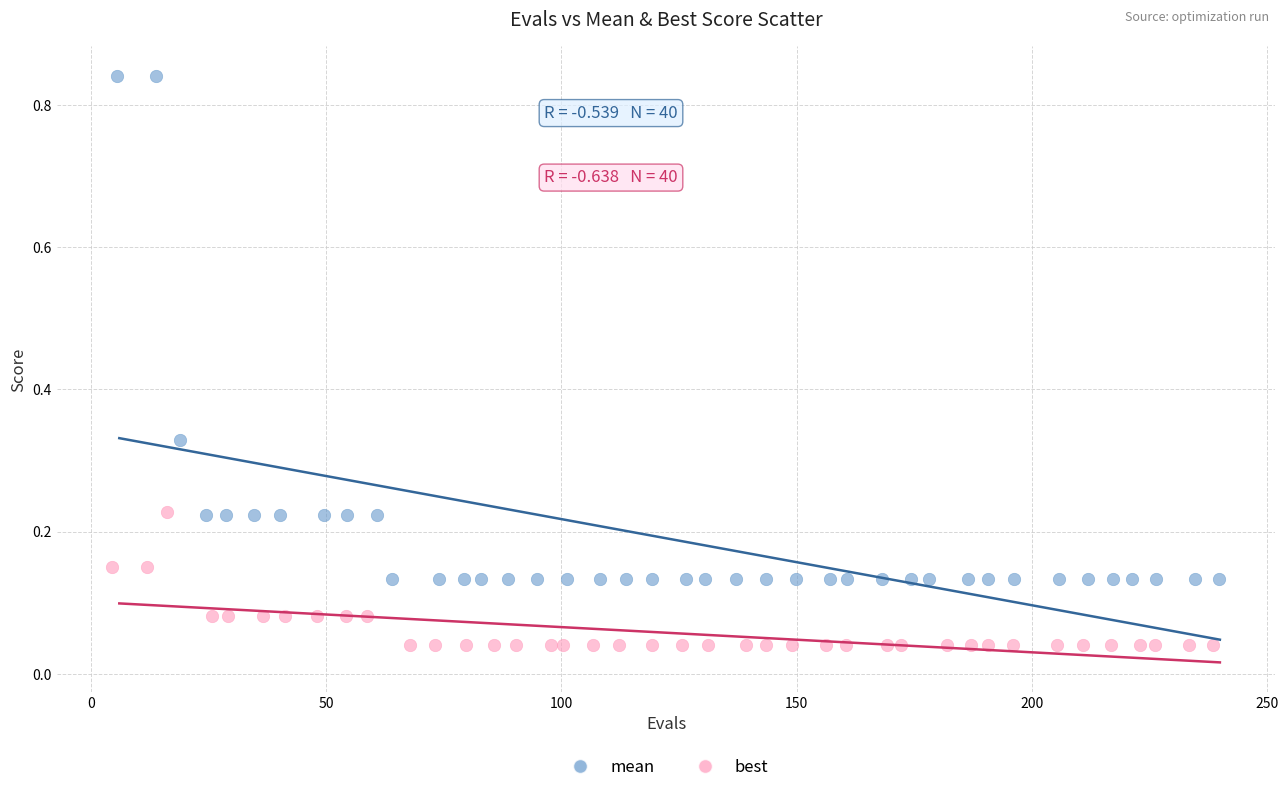

What are all the series names shown in the legend?

mean, best